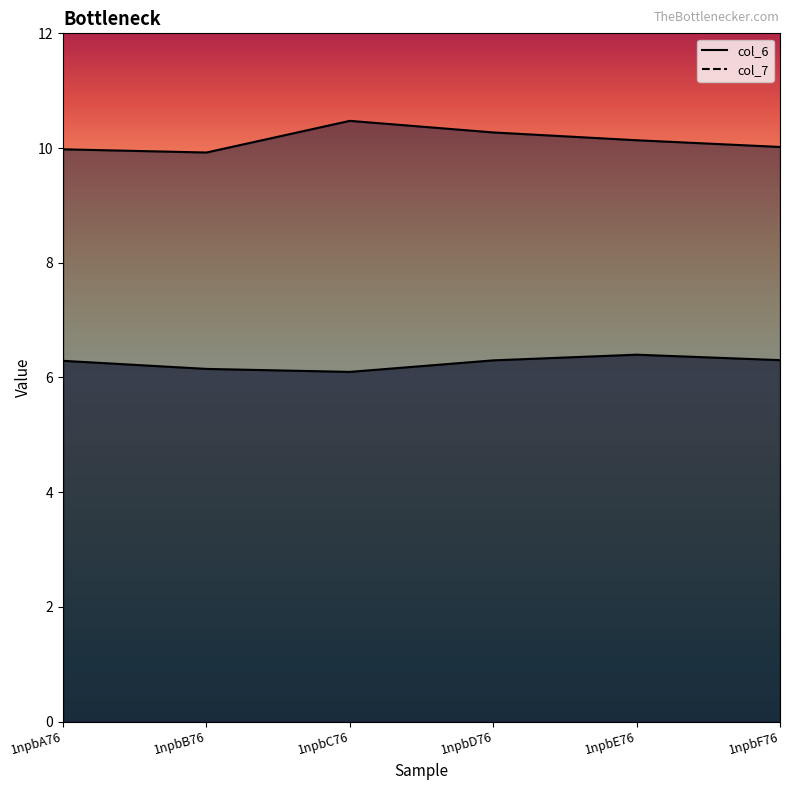

Where is the first local maximum for col_7?

1npbC76